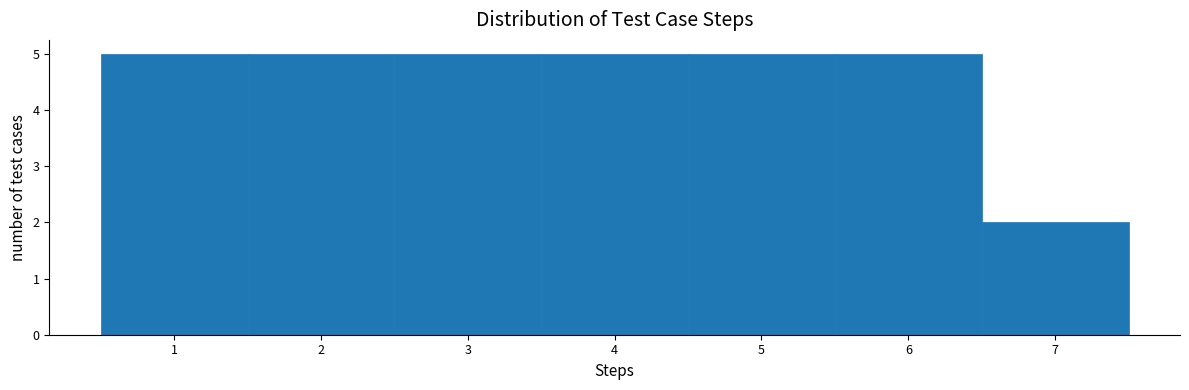

Reading left to right, transcribe this chart: for each bar, give the range it covers on the x-axis and its height. The values are not printed on the chart, so give them approximately, as read against the axis.

0.5 to 1.5: 5
1.5 to 2.5: 5
2.5 to 3.5: 5
3.5 to 4.5: 5
4.5 to 5.5: 5
5.5 to 6.5: 5
6.5 to 7.5: 2